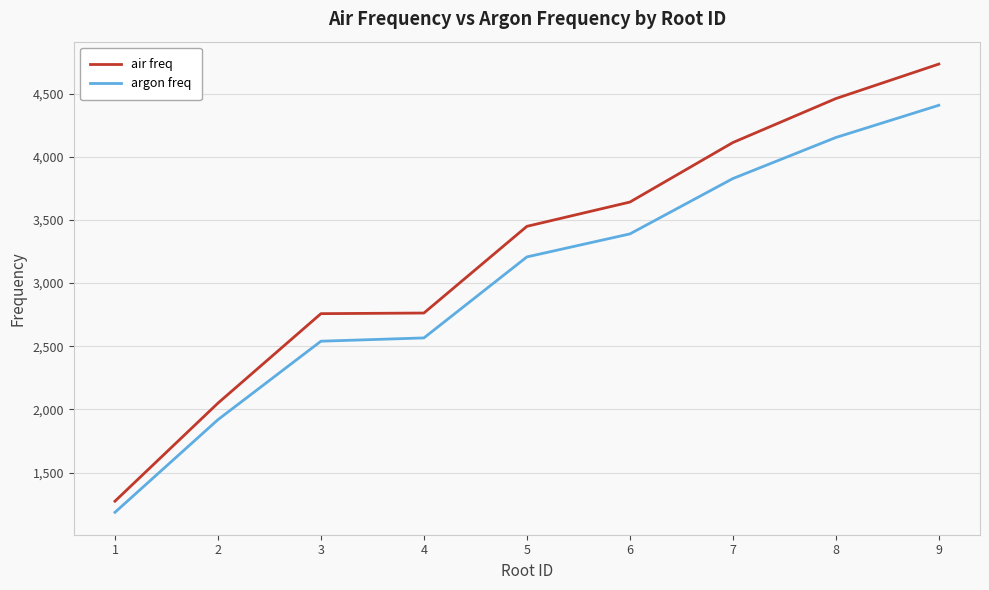

True or false: argon freq and air freq cross at least once.

False